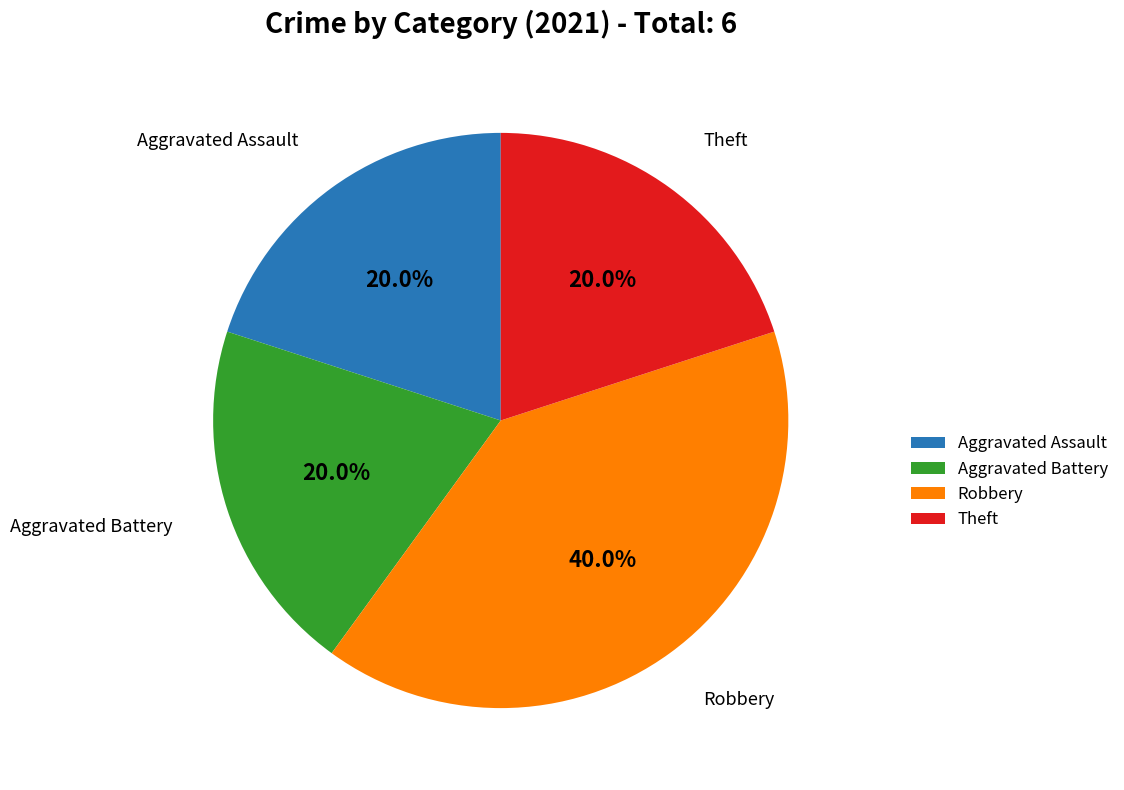

Which slice is the largest?

Robbery